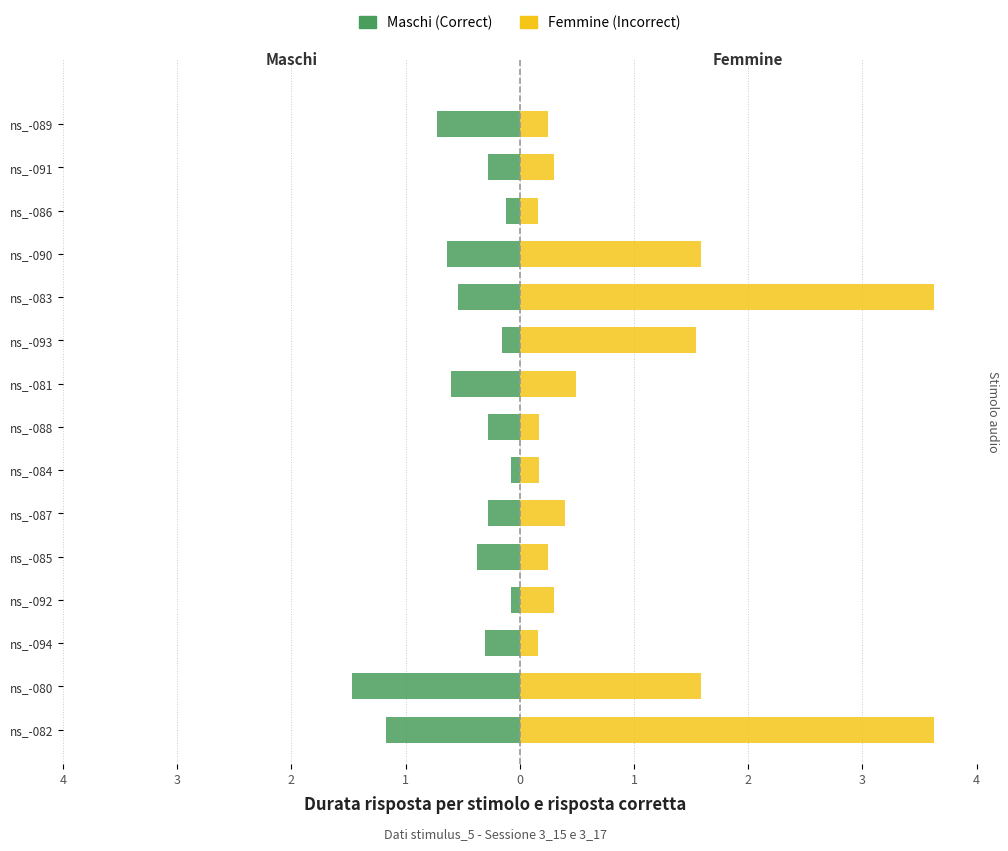

What is the sum of the Maschi values at ns_-087 and ns_-085?

-0.7